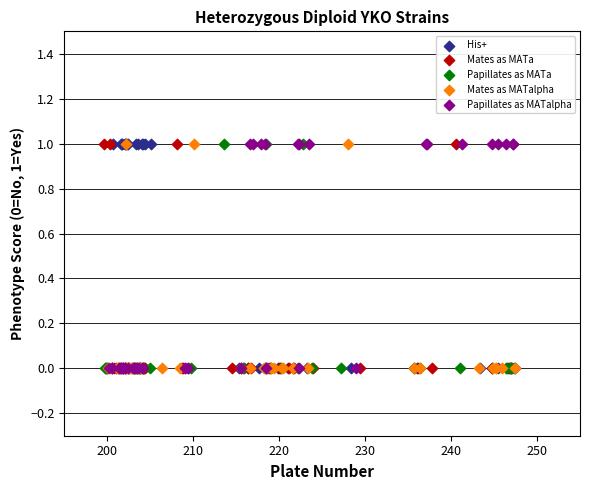

What are all the series names shown in the legend?

His+, Mates as MATa, Papillates as MATa, Mates as MATalpha, Papillates as MATalpha